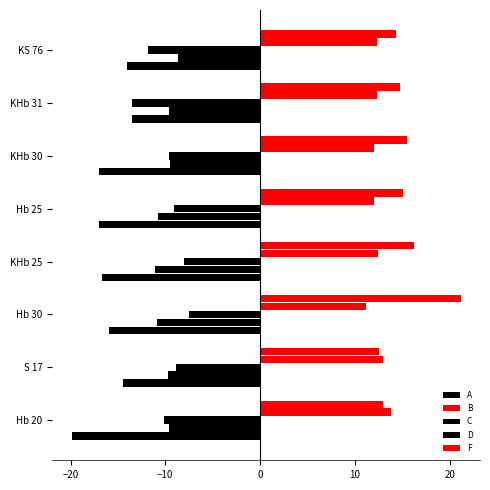

What position from the right is Hb 25?

4